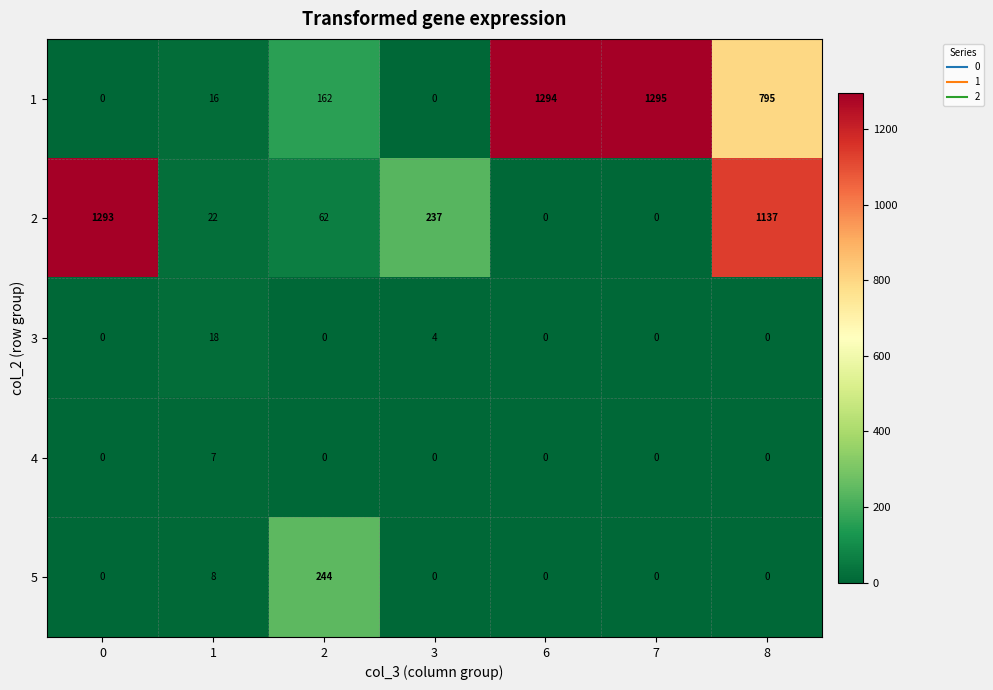

The value of 4 at 1 is 7. True or false?

True